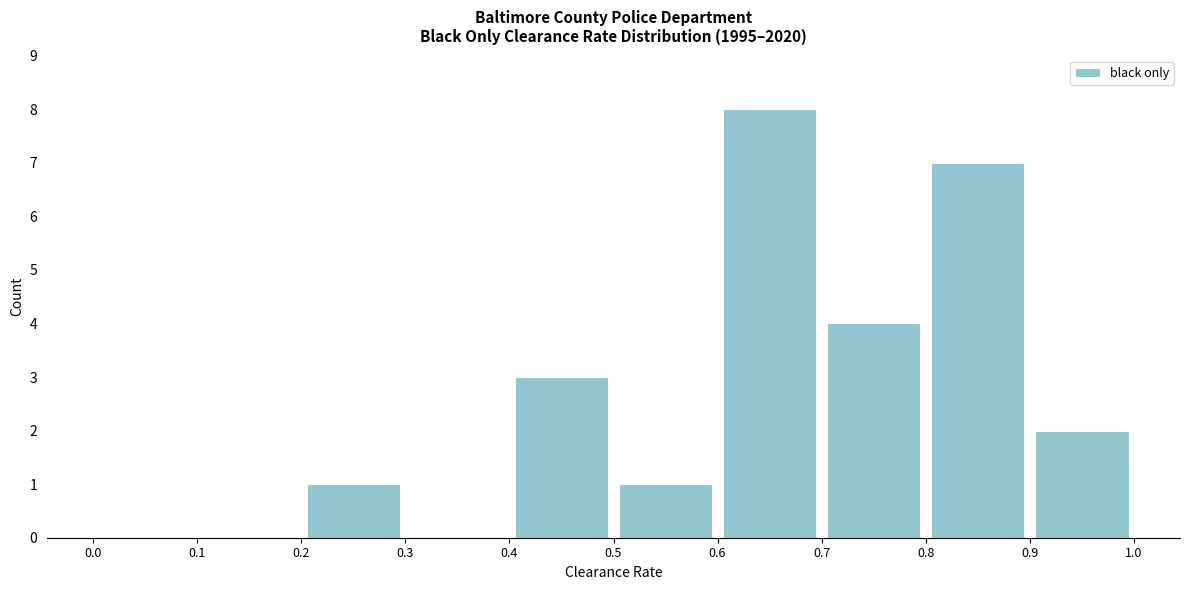

Reading left to right, transcribe this chart: for each bar, give the range it covers on the x-axis and its height. The values are not printed on the chart, so give them approximately, as read against the axis.

0.0 to 0.1: 0
0.1 to 0.2: 0
0.2 to 0.3: 1
0.3 to 0.4: 0
0.4 to 0.5: 3
0.5 to 0.6: 1
0.6 to 0.7: 8
0.7 to 0.8: 4
0.8 to 0.9: 7
0.9 to 1.0: 2